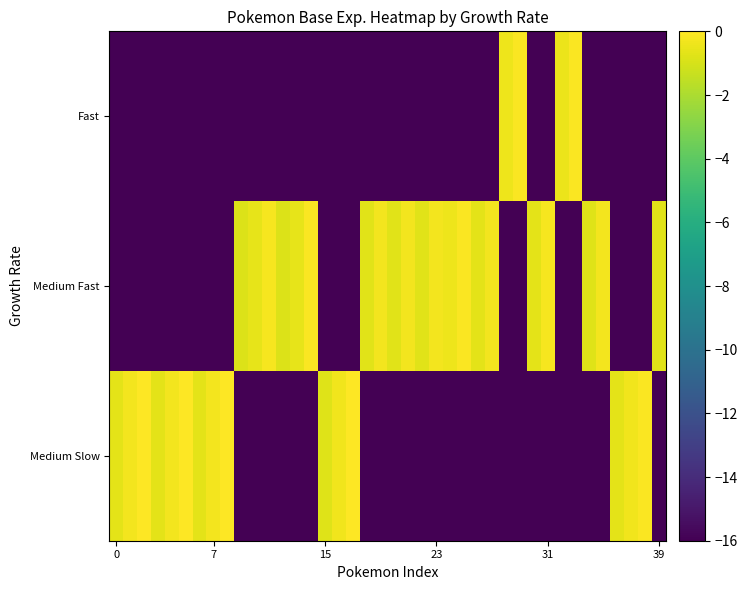

Which series has the largest total across all categories?

Medium Fast